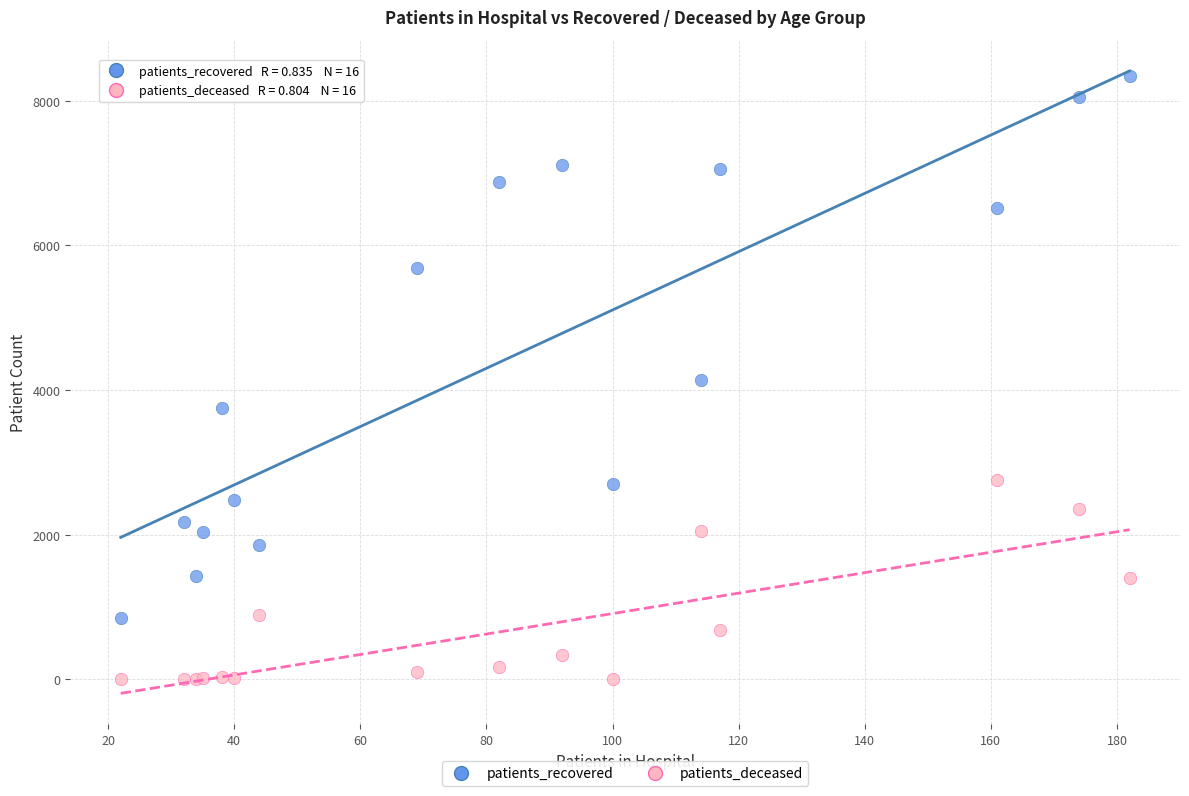

What are all the series names shown in the legend?

patients_recovered, patients_deceased